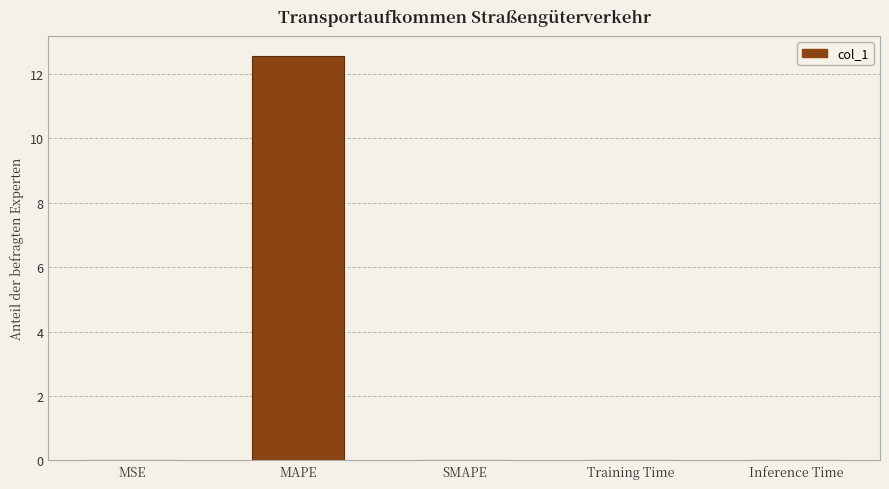

What is the maximum value shown in the chart?

12.6